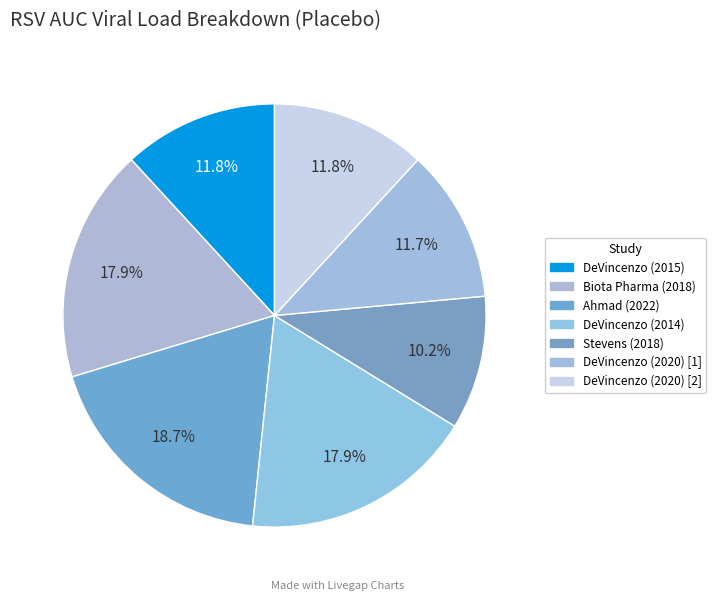

What is the largest slice in the pie chart?

Ahmad et al (2022)